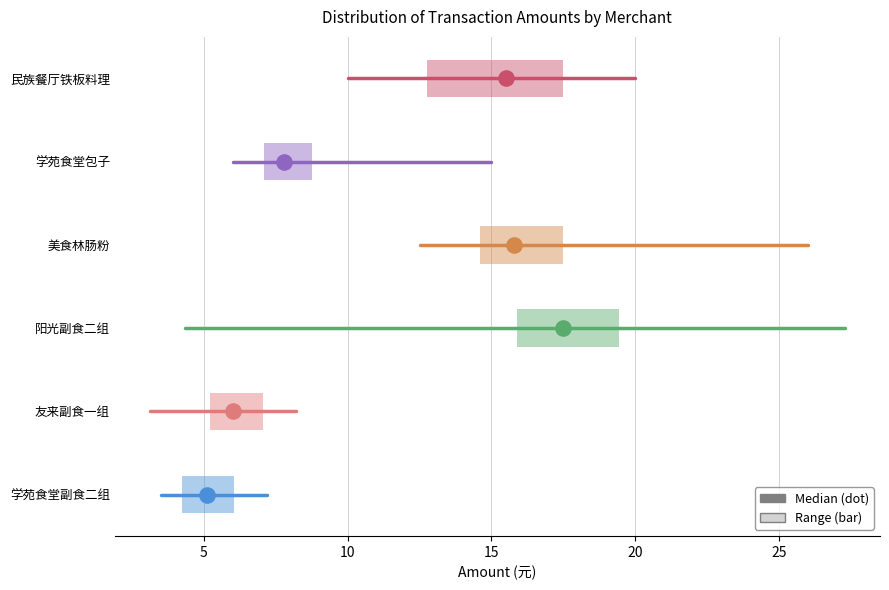

Reading bottom to top, transcribe this box plot: for each box, give where its median line is, the range the box spans, and where its two whiskers end, as read against the x-axis. The values are not printed on the chart, so give them approximately, as read against the axis.

学苑食堂副食二组: median 5.0, box 4.5 to 6.0, whiskers 3.5 to 7.0
友来副食一组: median 6.0, box 5.0 to 7.0, whiskers 3.0 to 8.0
阳光副食二组: median 17.5, box 16.0 to 19.5, whiskers 14.0 to 22.0
美食林肠粉: median 16.0, box 14.5 to 17.5, whiskers 12.5 to 20.0
学苑食堂包子: median 8.0, box 7.0 to 9.0, whiskers 6.0 to 10.0
民族餐厅铁板料理: median 15.5, box 13.0 to 17.5, whiskers 10.0 to 20.0